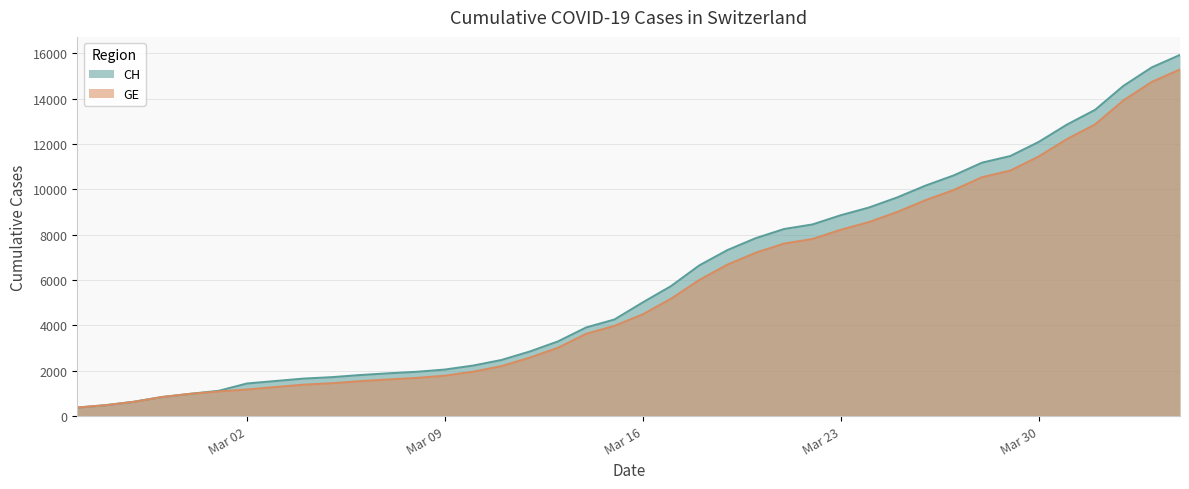

Which series has the widest spread of values?

CH